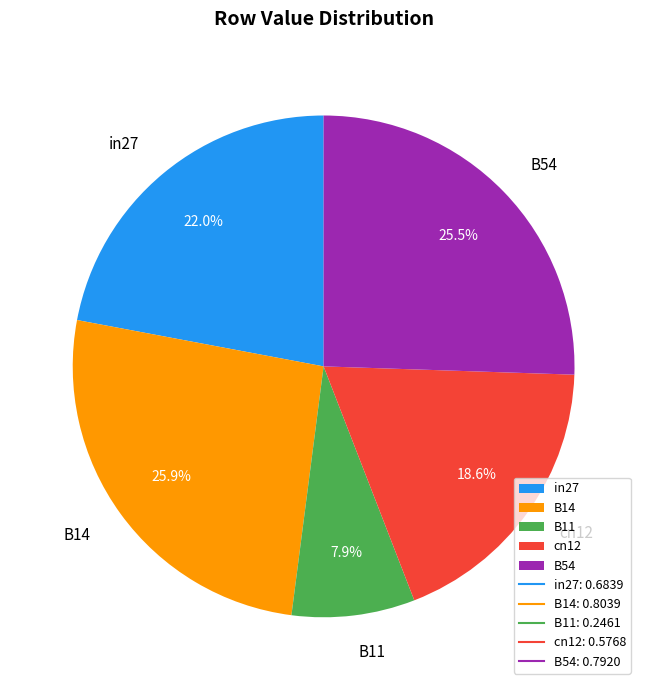

Is there any slice that represents more than half of the pie?

No